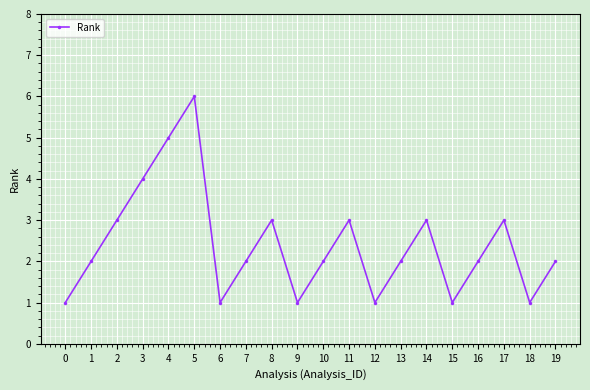

The value at 14 is 3. True or false?

True